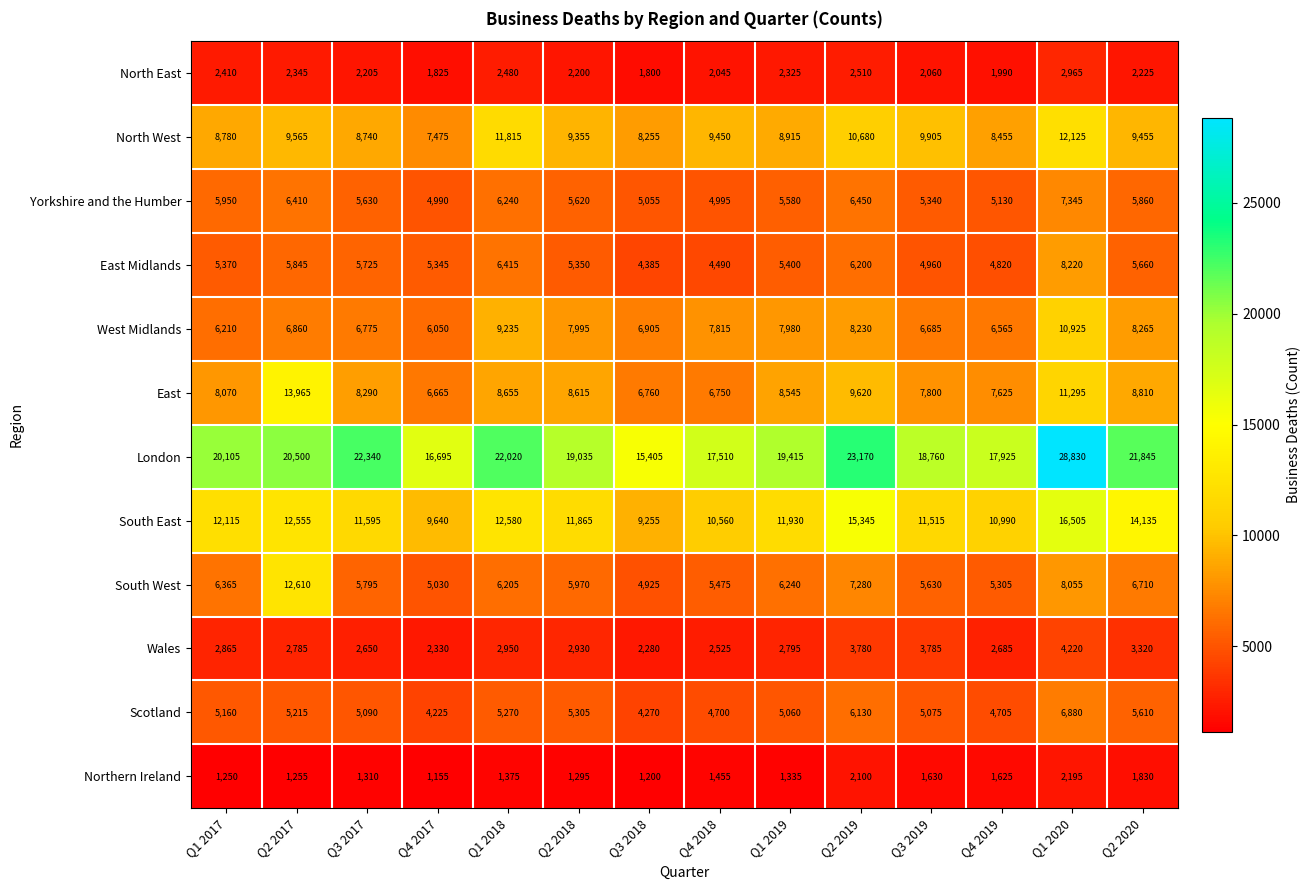

What is the total value across all series at Q1 2017?

84650